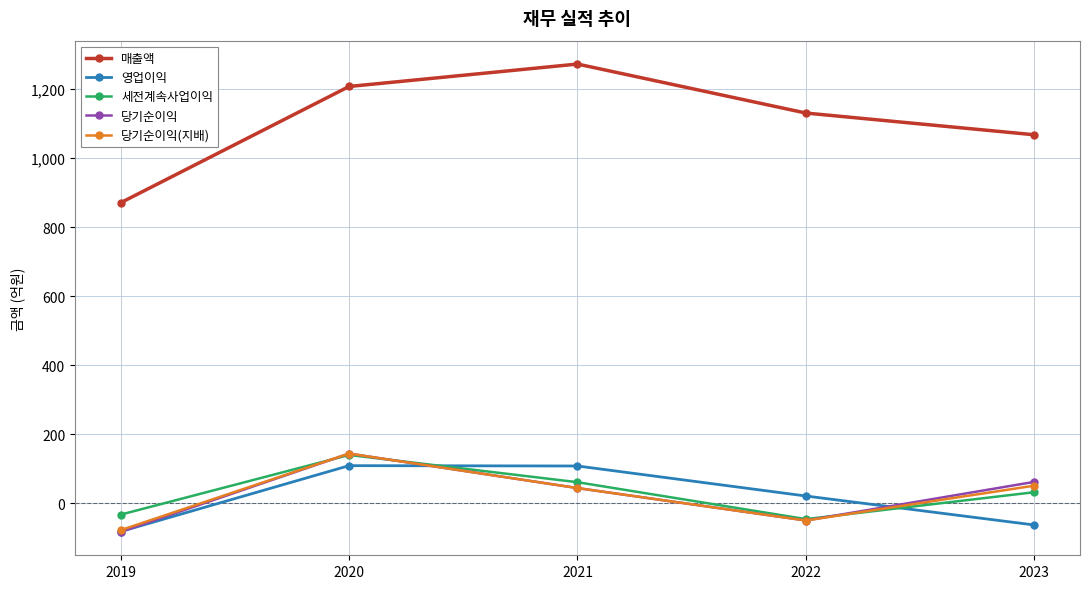

True or false: 매출액 and 세전계속사업이익 cross at least once.

False